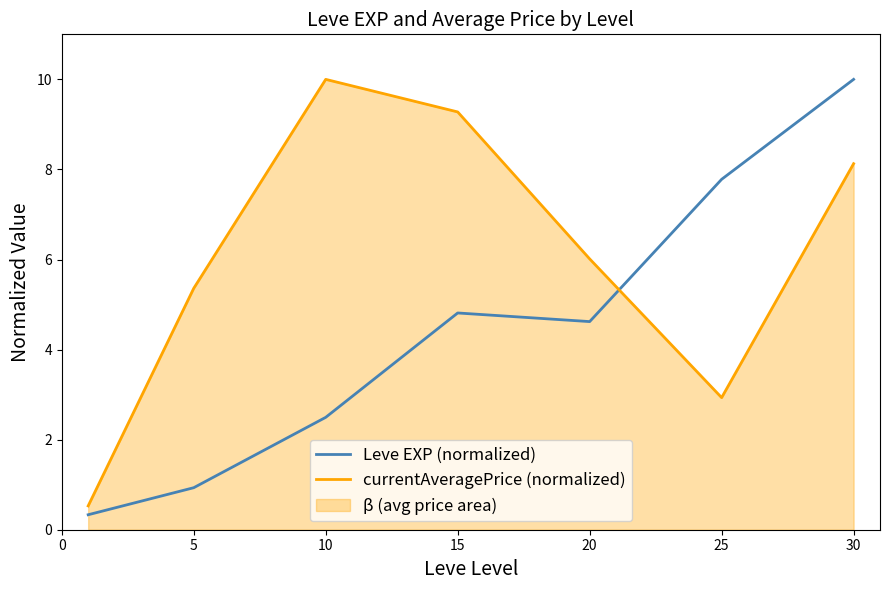

Which series changed the most between 15 and 20?

currentAveragePrice (normalized)